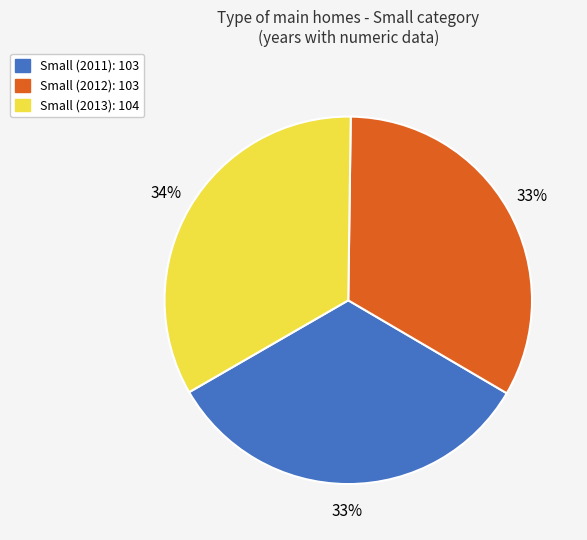

Count the number of slices in the pie.

3